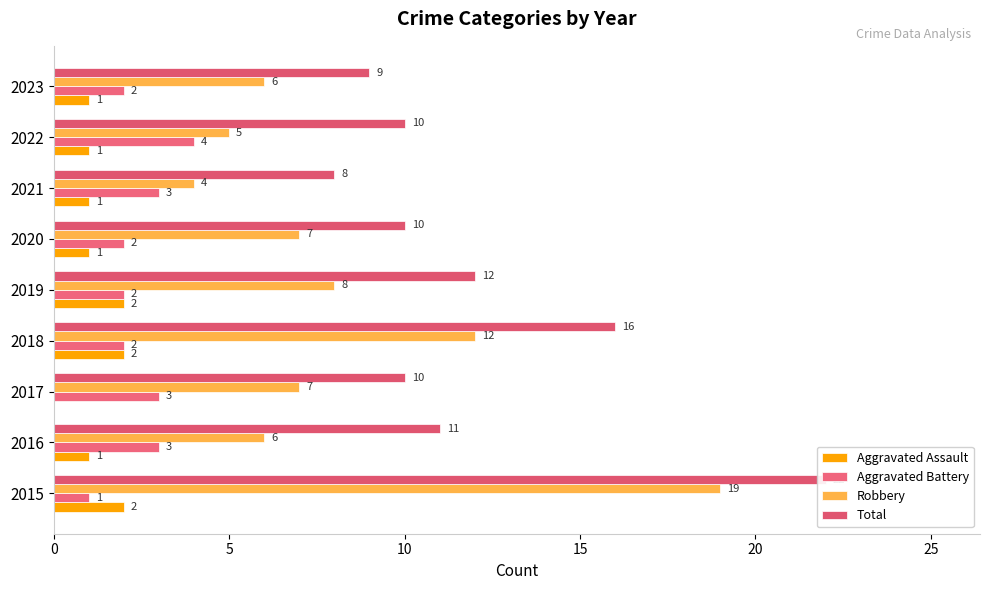

What is the difference between the maximum and second lowest values in the Robbery series?

14